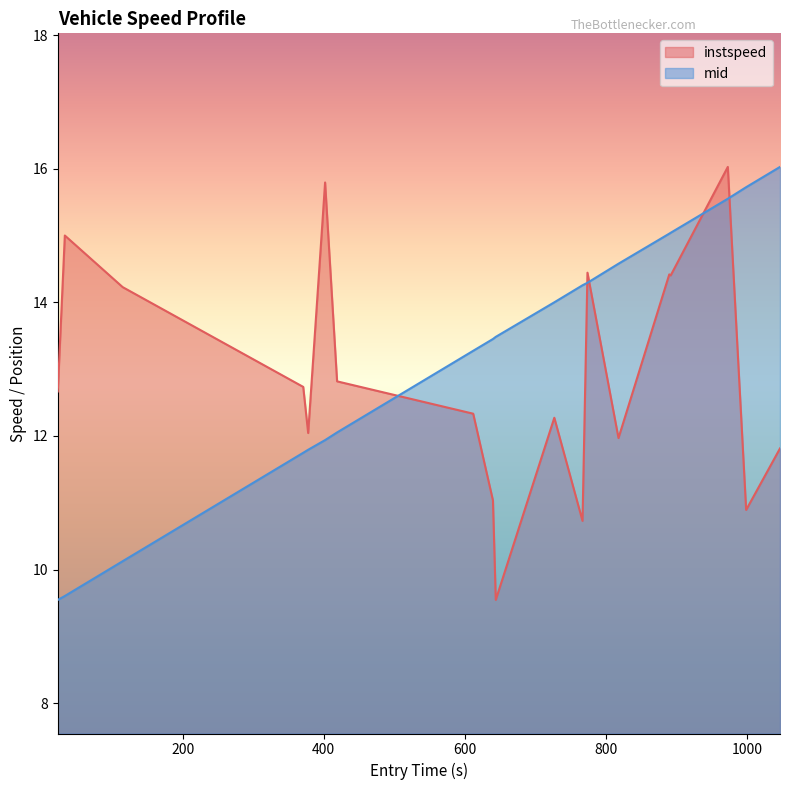

Reading left to right, list all the values displayed in this chart.

instspeed: 12.7	15.0	14.2	12.7	12.0	15.2	15.8	12.8	12.3	11.0	9.5	12.3	10.7	14.4	12.0	14.4	14.4	16.0	10.9	11.8
mid: 9.5	9.6	10.1	11.7	11.8	11.9	11.9	12.1	13.3	13.5	13.5	14.0	14.3	14.3	14.6	15.0	15.0	15.6	15.7	16.0